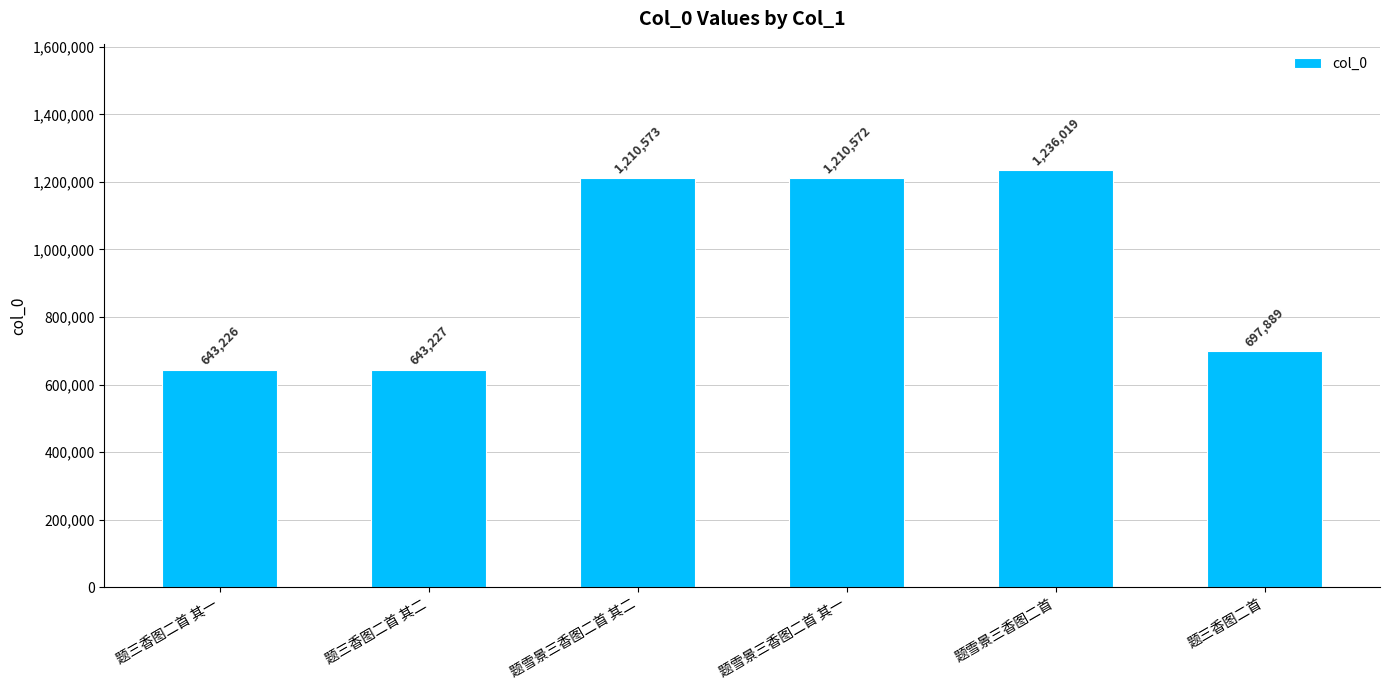

How many bars are there in total?

6